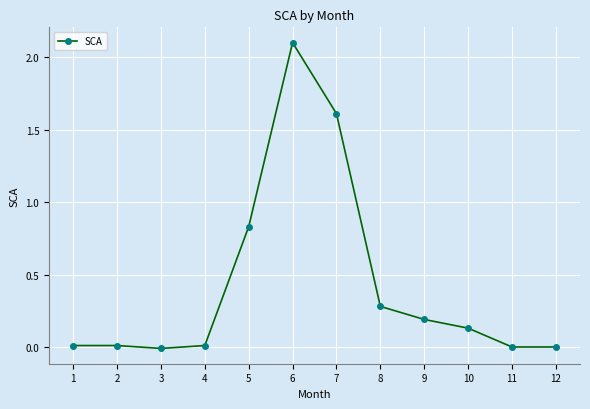

The chart shows a value of -0.0 at 3. True or false?

True